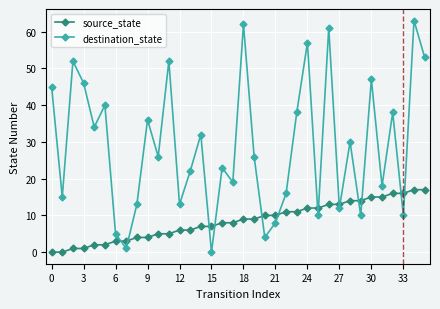

Which series has the largest total across all categories?

destination_state